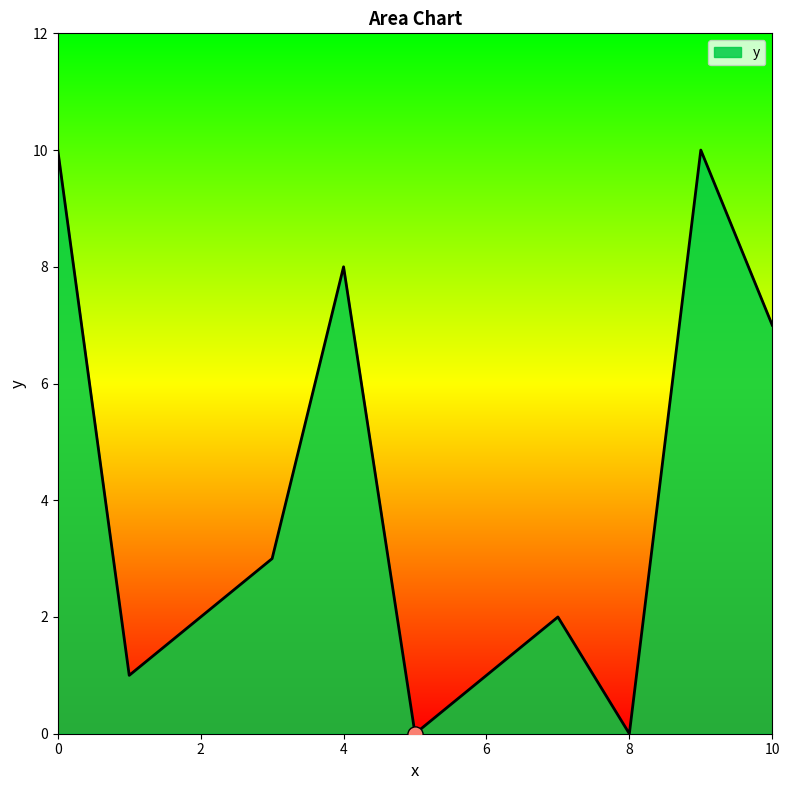

What is the maximum value shown in the chart?

10